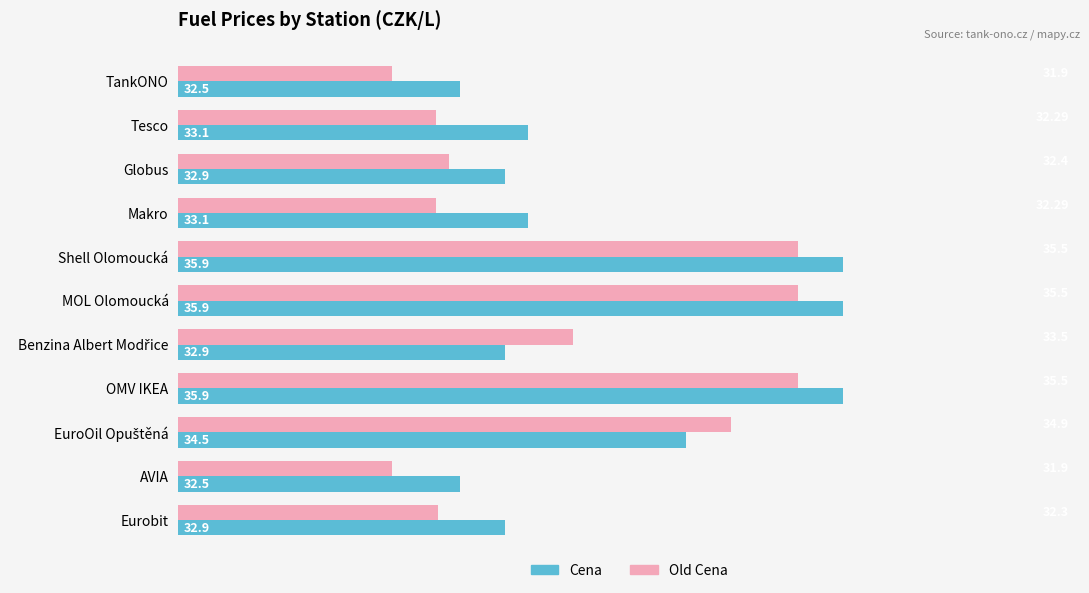

What is the spread (max minus min) of values at Globus?

0.5